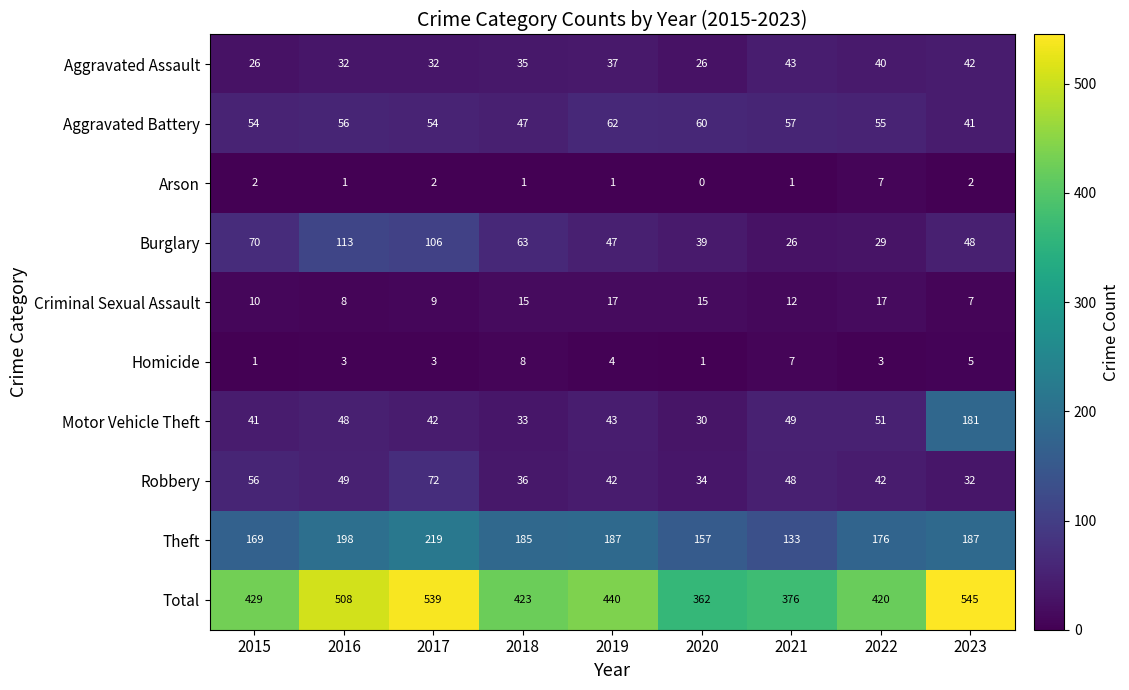

Which series has the largest range (max minus min)?

Total